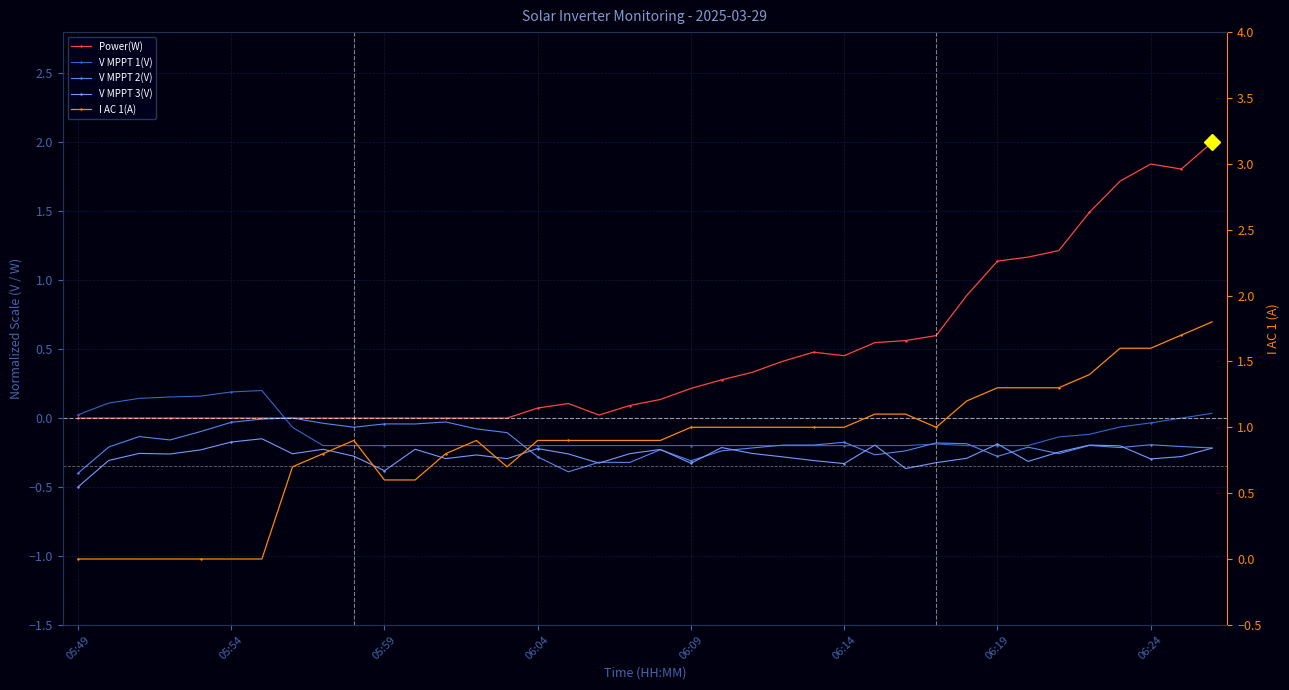

What position from the left is 05:49?

1